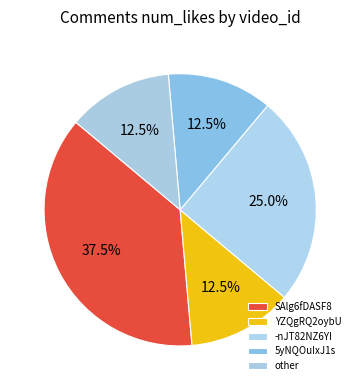

How many slices are in this pie chart?

5